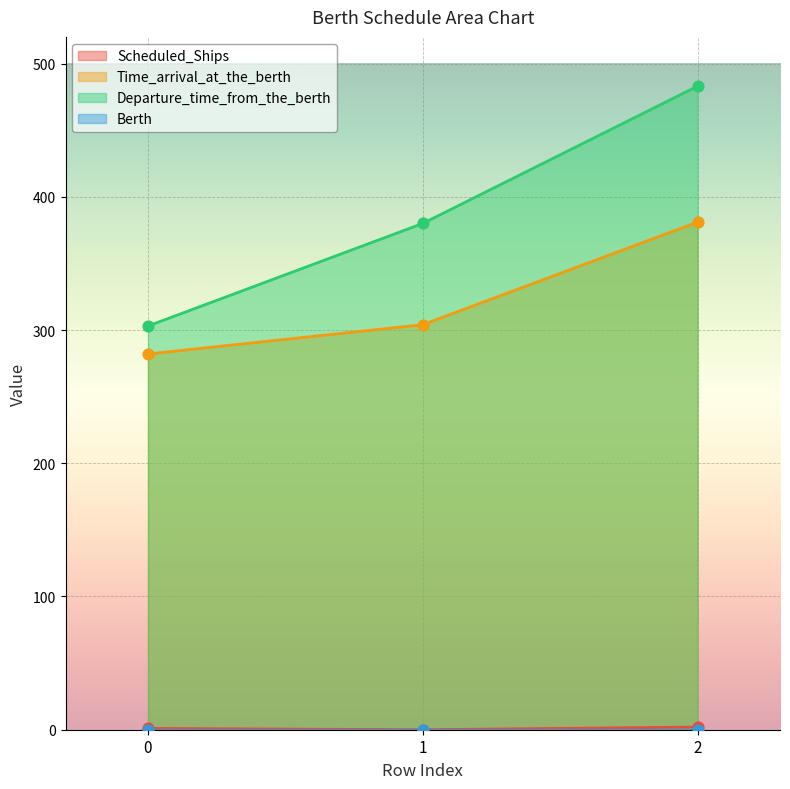

The value of Time_arrival_at_the_berth at 1 is 195. True or false?

False